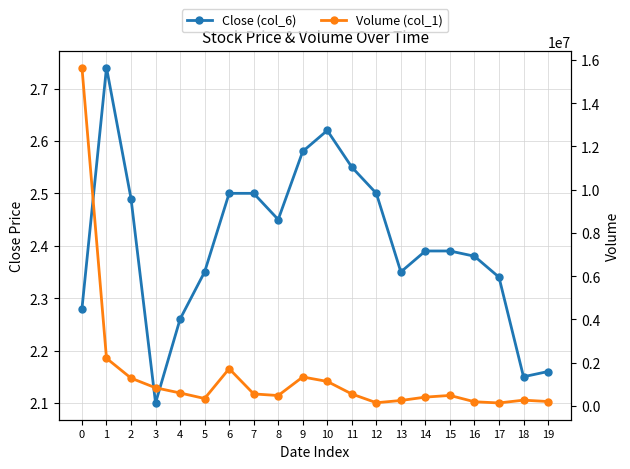

The Volume (col_1) series shows 187000.0 at 16. True or false?

True